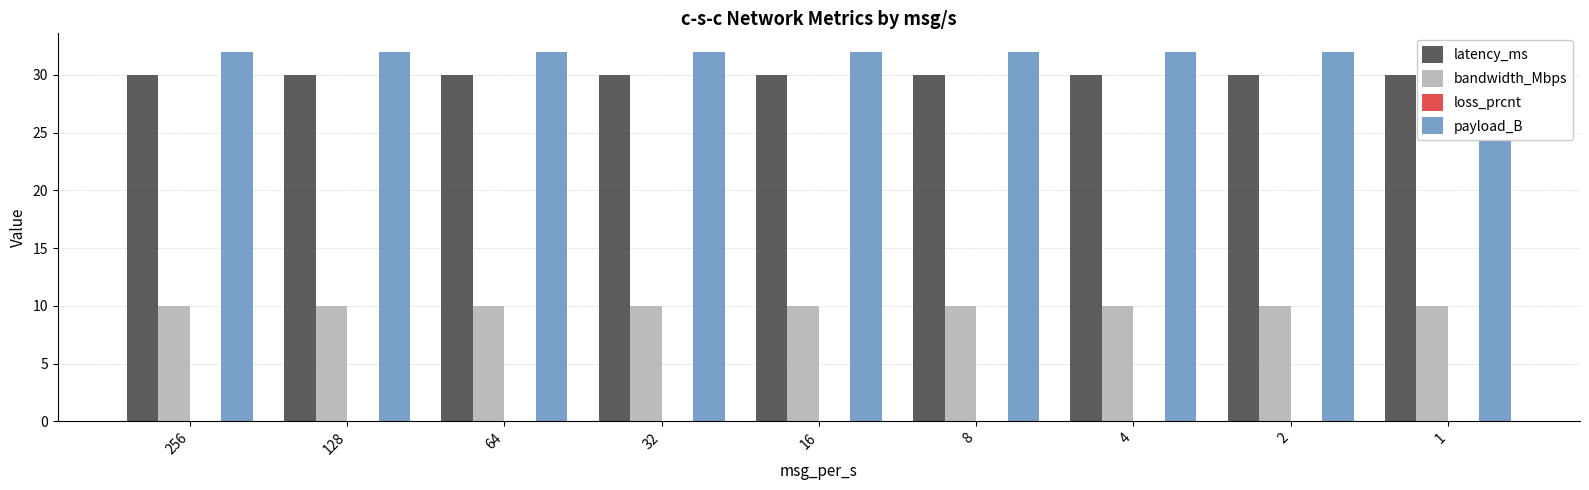

Which series has the largest total across all categories?

payload_B